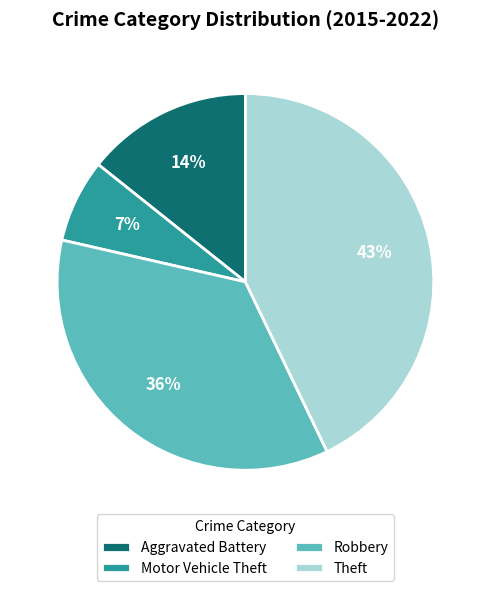

The Robbery slice represents 48% of the pie. True or false?

False